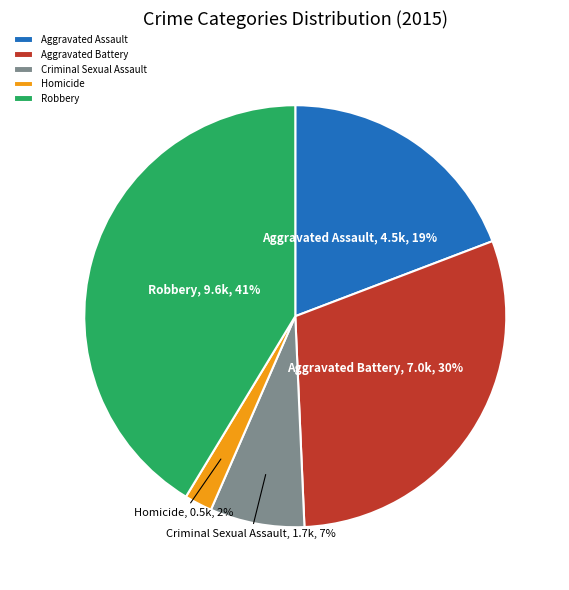

How many segments does this pie chart have?

5